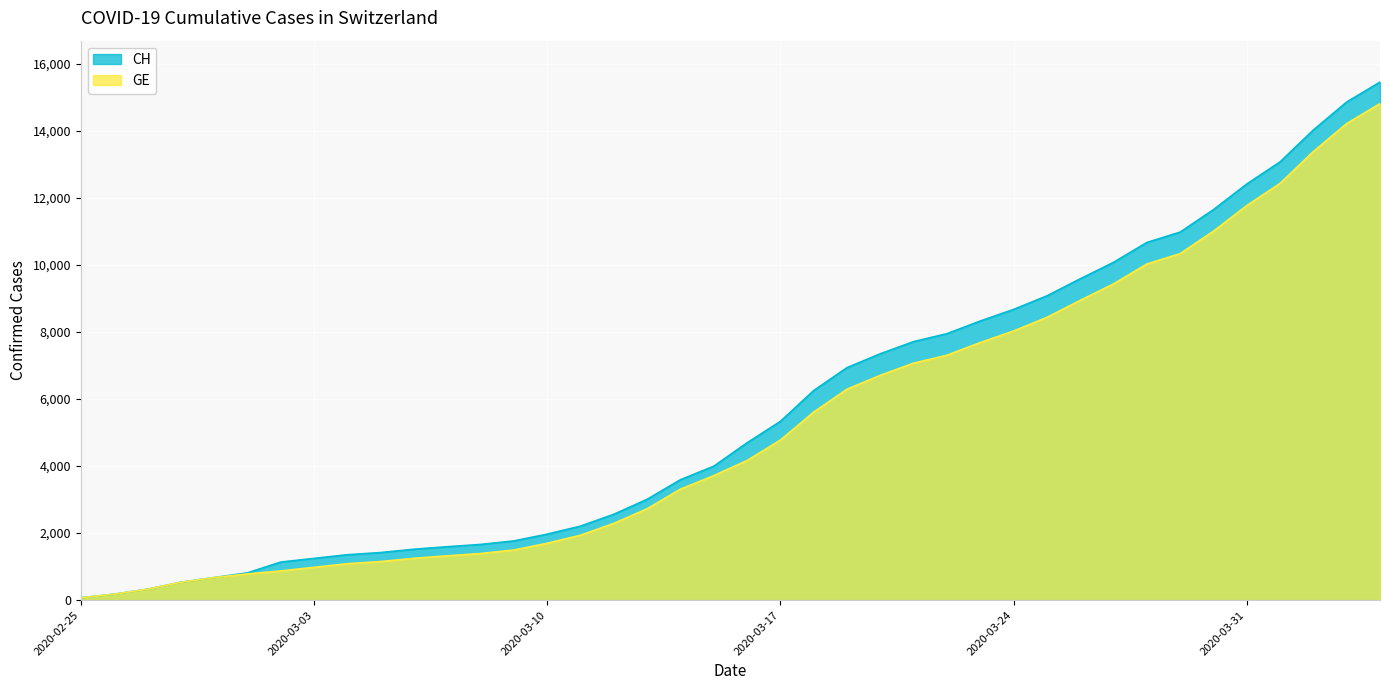

How many values in the CH series exceed 4692?

19